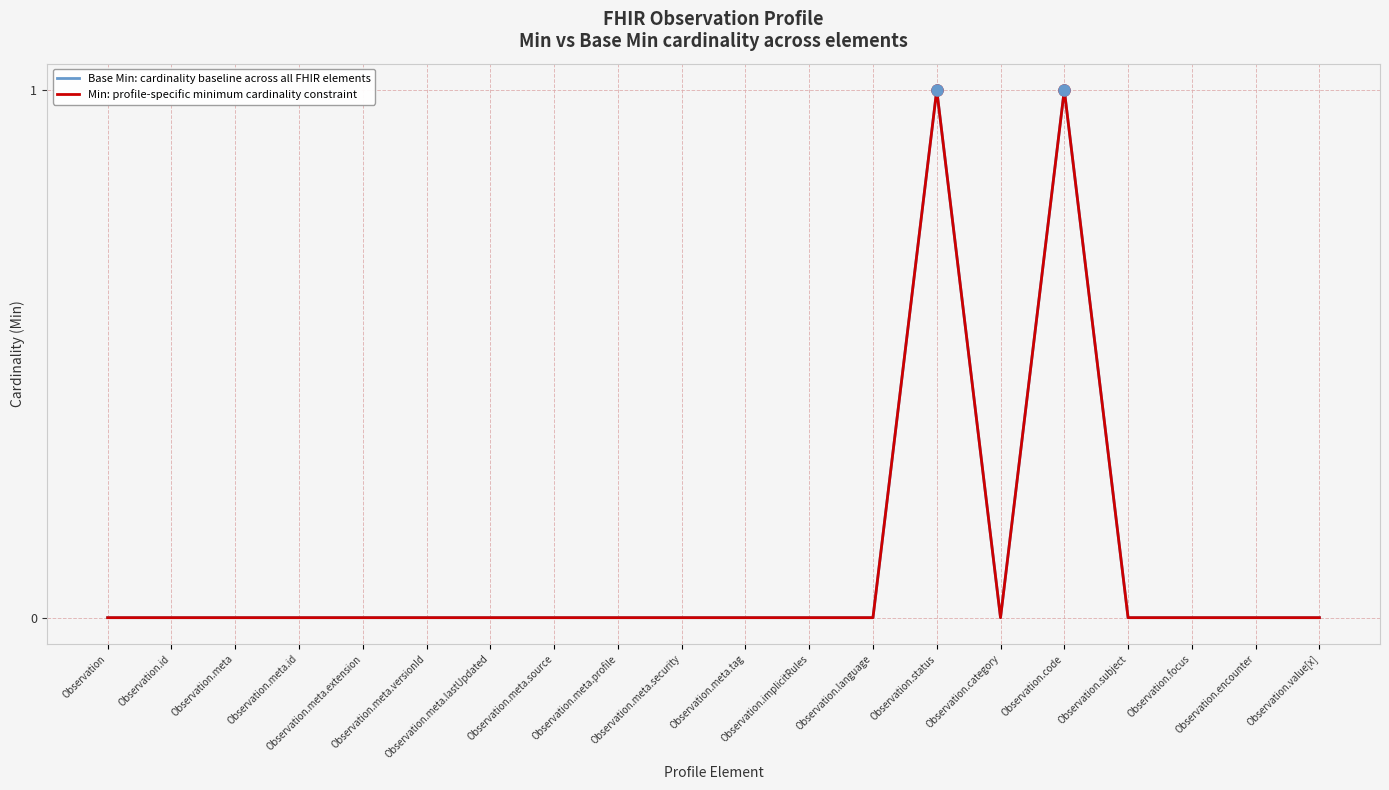

At how many categories does at least one series exceed 0?

2